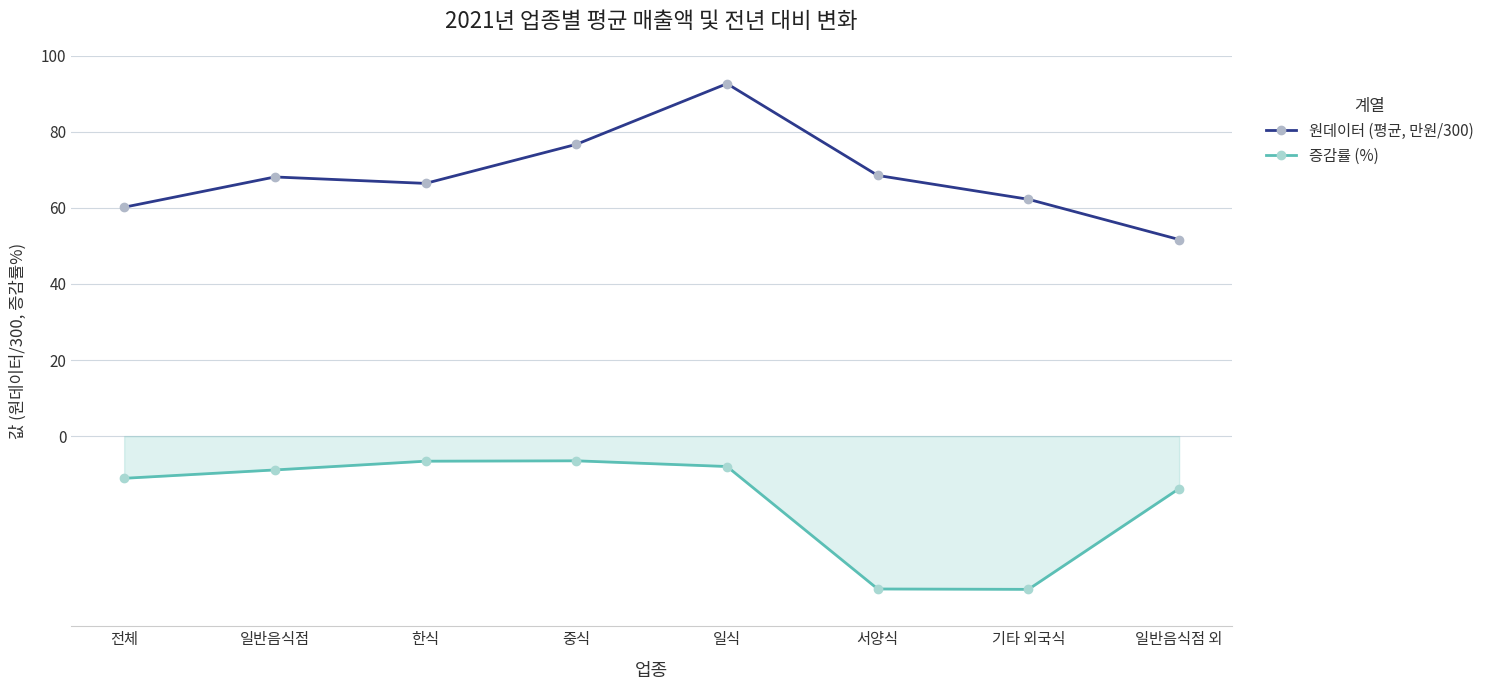

Is this an area chart (filled region under the line)?

No